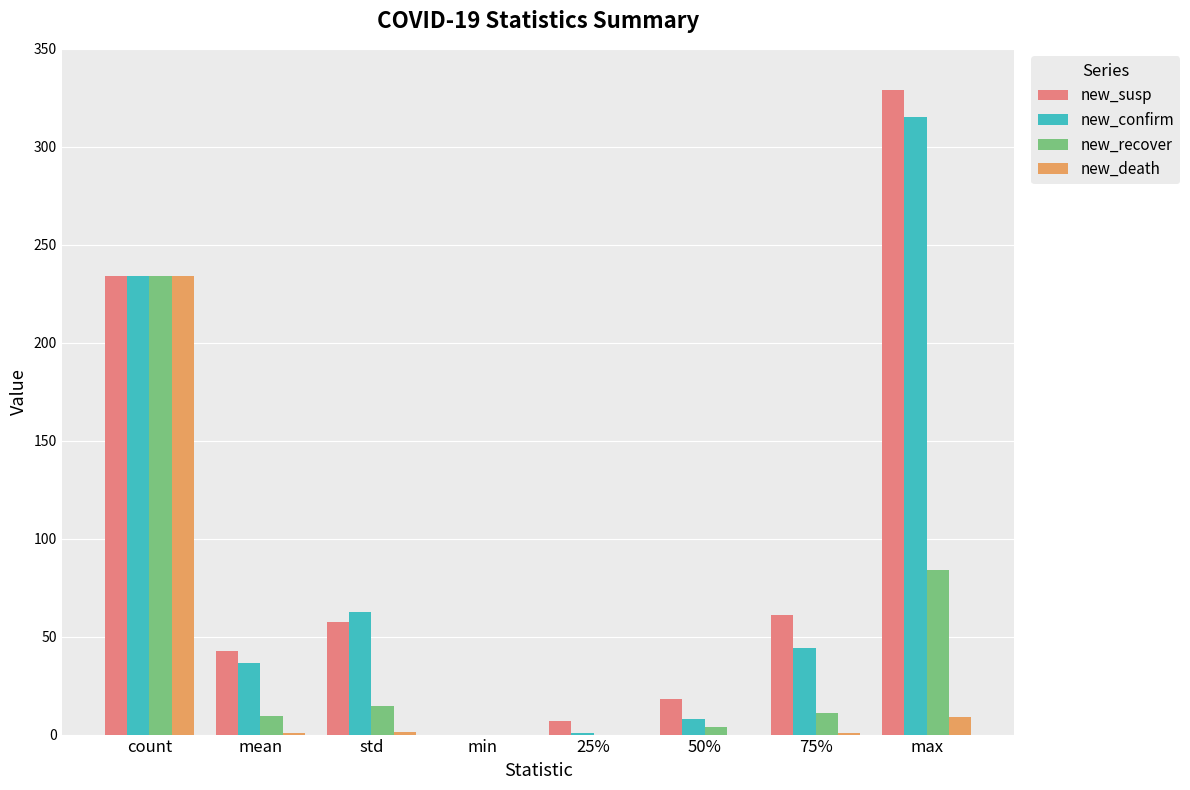

At which label is new_confirm closest to 157?

count